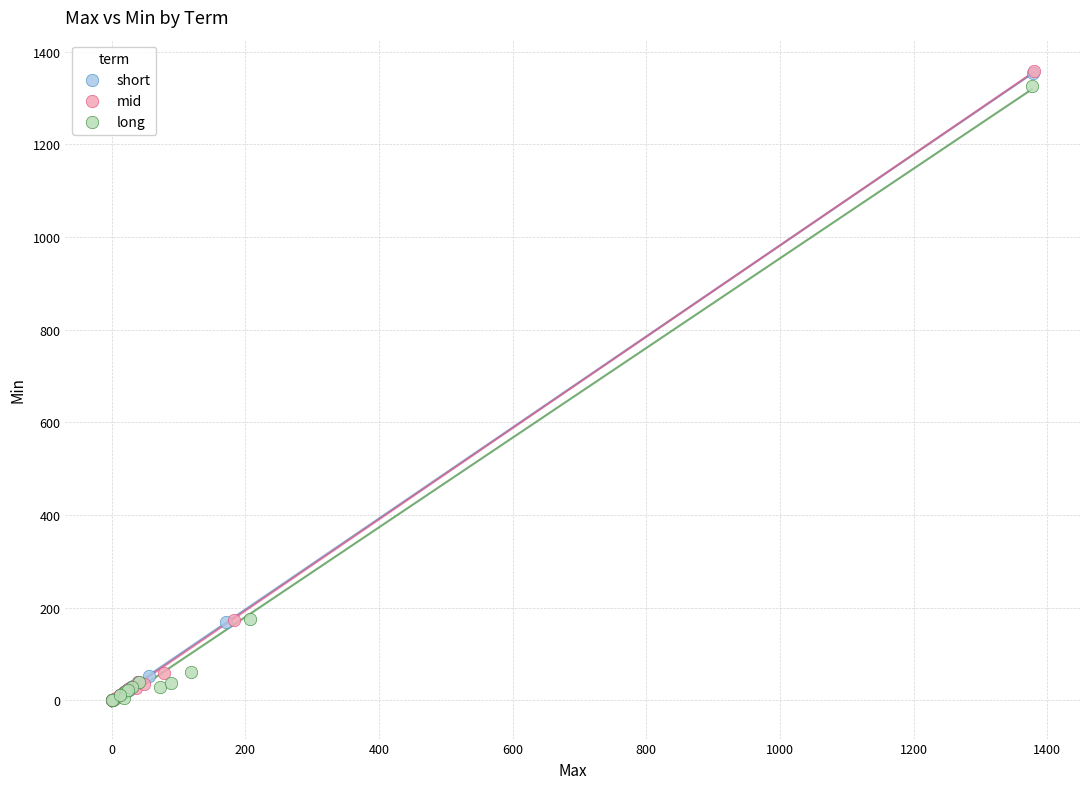

Which series has the largest Y range (max minus min)?

mid